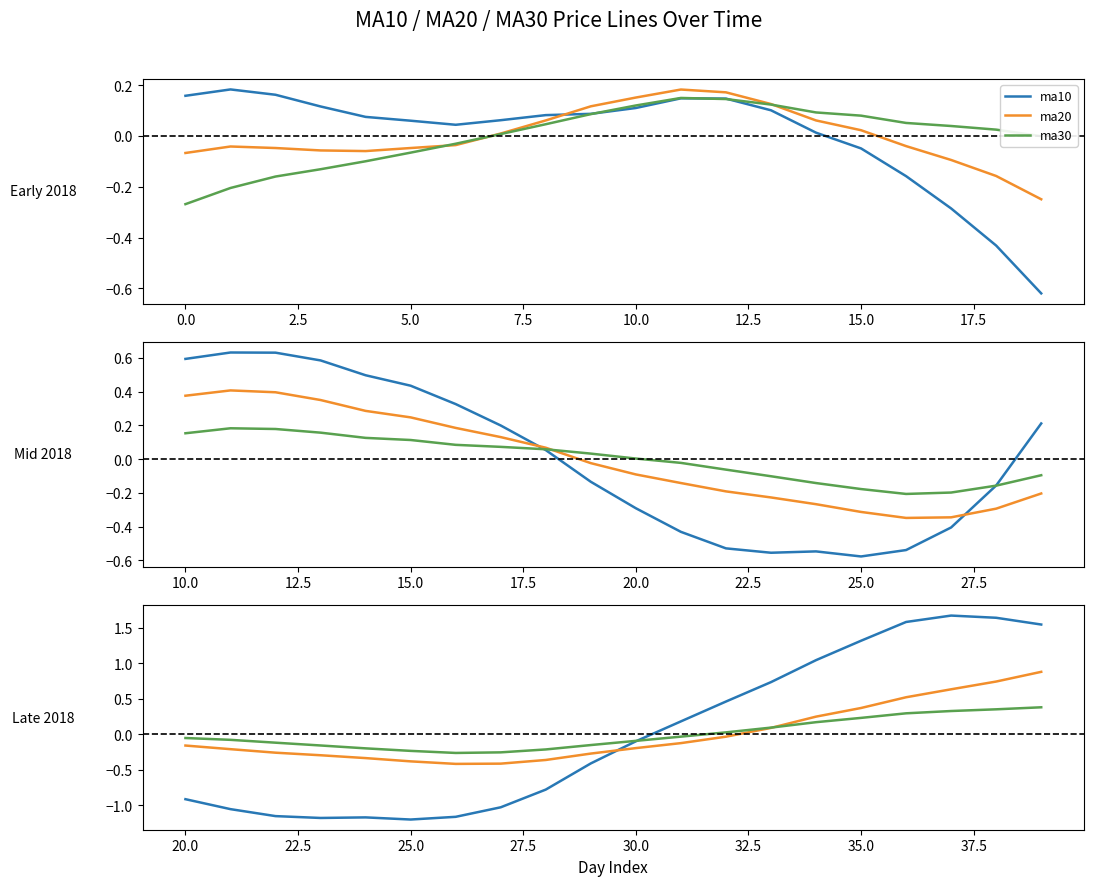

Rank the series by their maximum value, from highest to lowest.

ma10, ma20, ma30